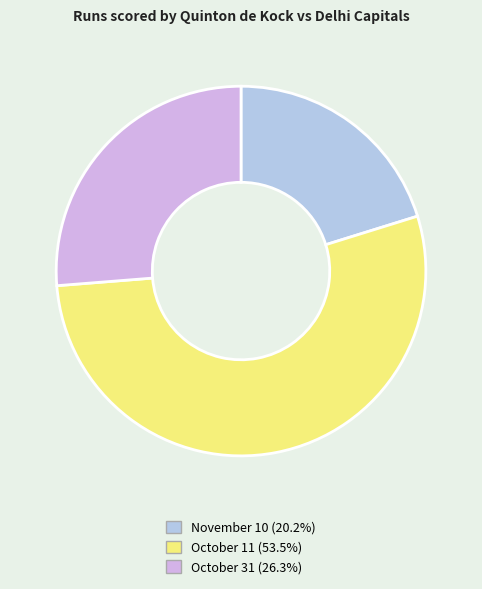

What is the smallest slice in the pie chart?

November 10